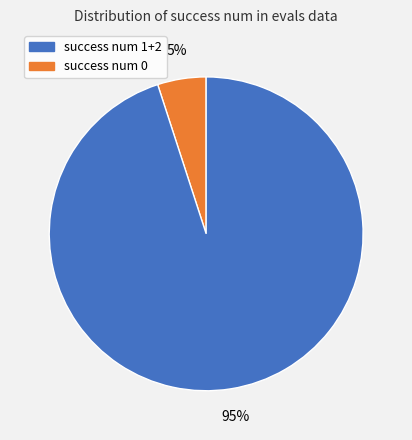

Is there any slice that represents more than half of the pie?

Yes